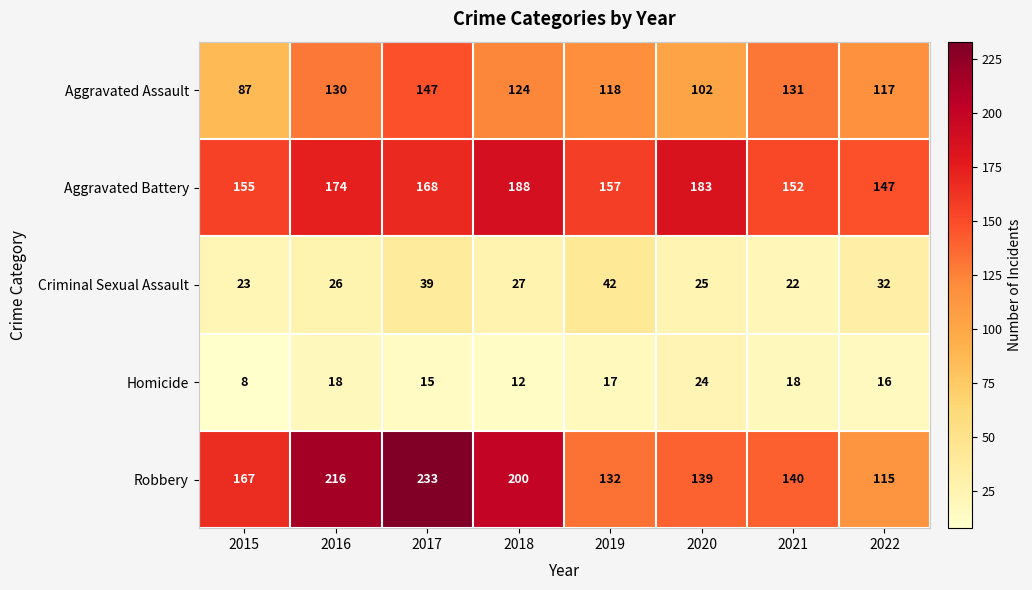

The Aggravated Assault series shows 130 at 2016. True or false?

True